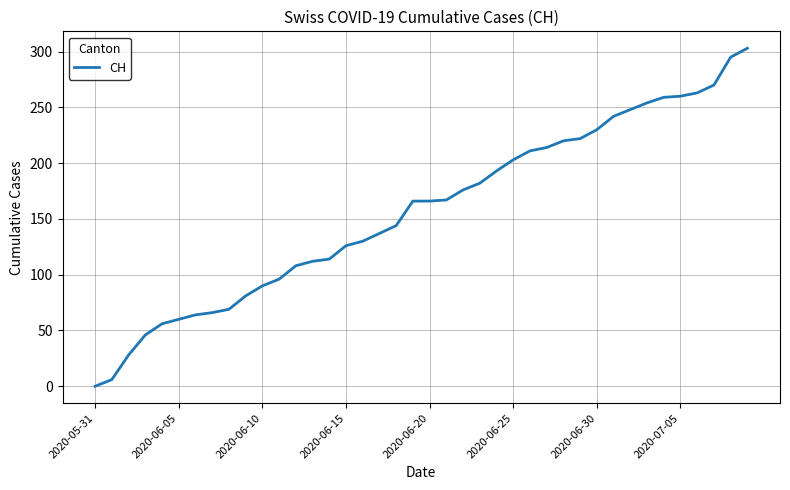

What is the maximum value shown in the chart?

303